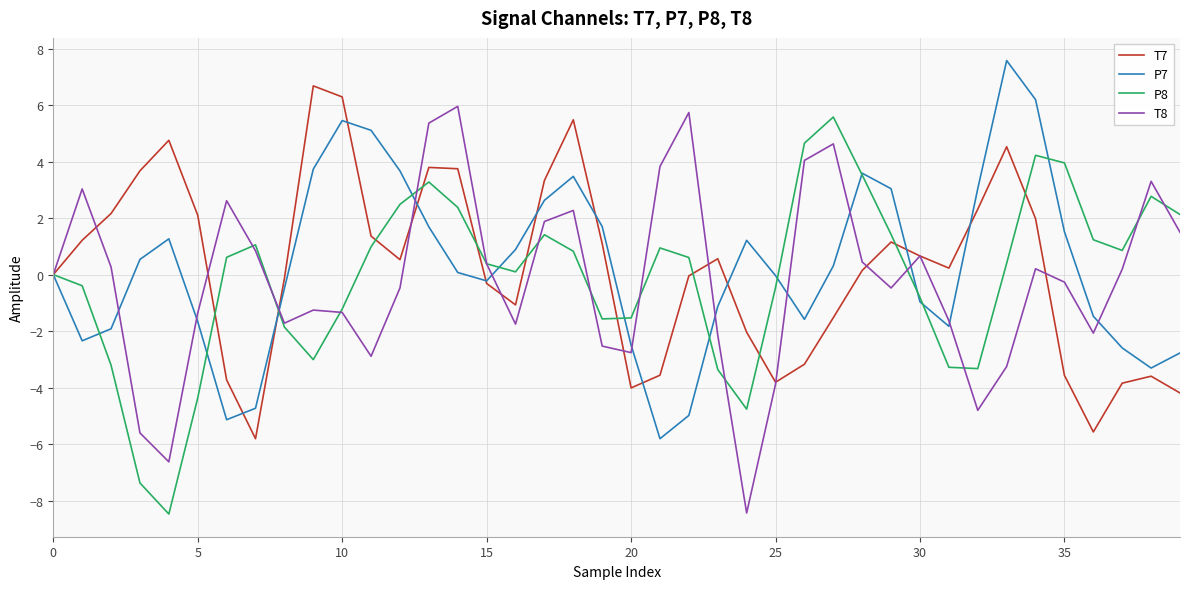

What is the minimum value shown in the chart?

-8.5